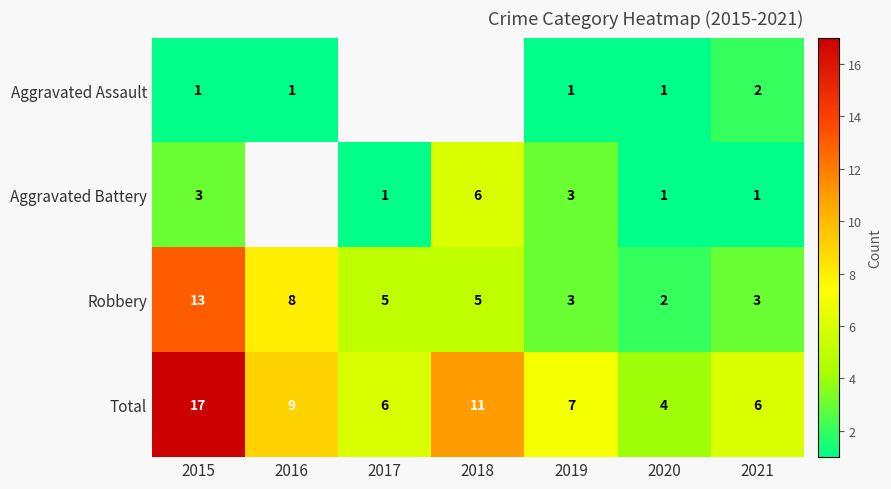

At which label does Total reach its minimum?

2020